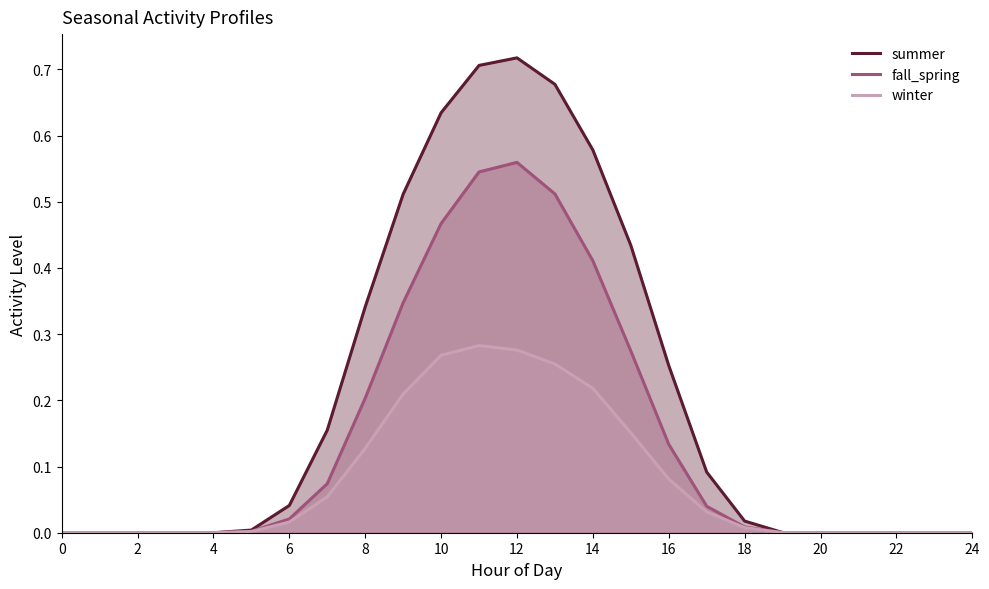

True or false: fall_spring has a value of 0.0 at 2.

True